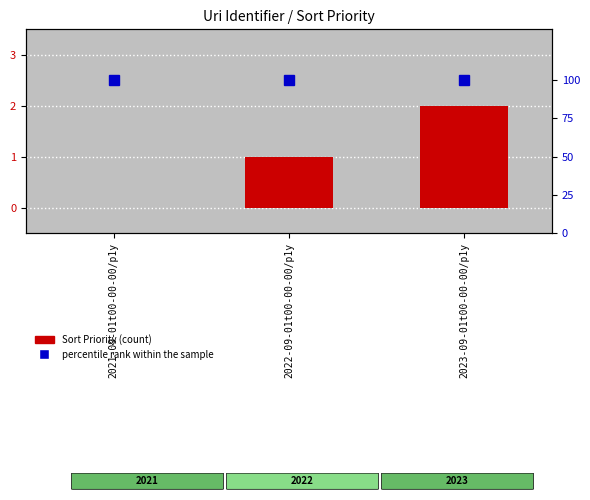

What is the difference between the highest and lowest values at 2022-09-01t00-00-00/p1y?

99